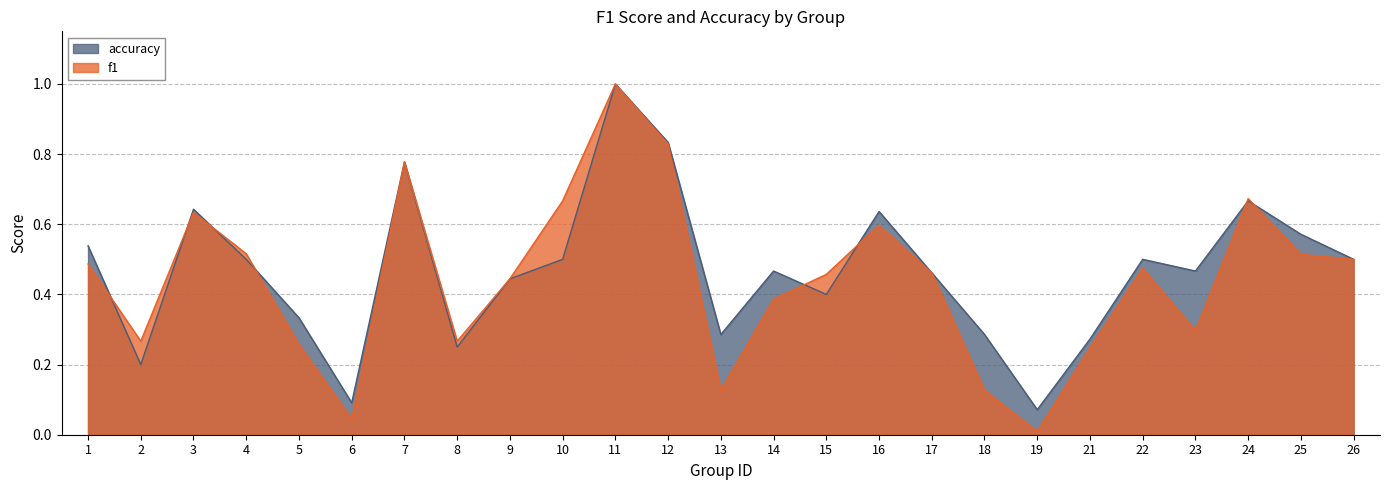

How many times do accuracy and f1 cross each other?

8